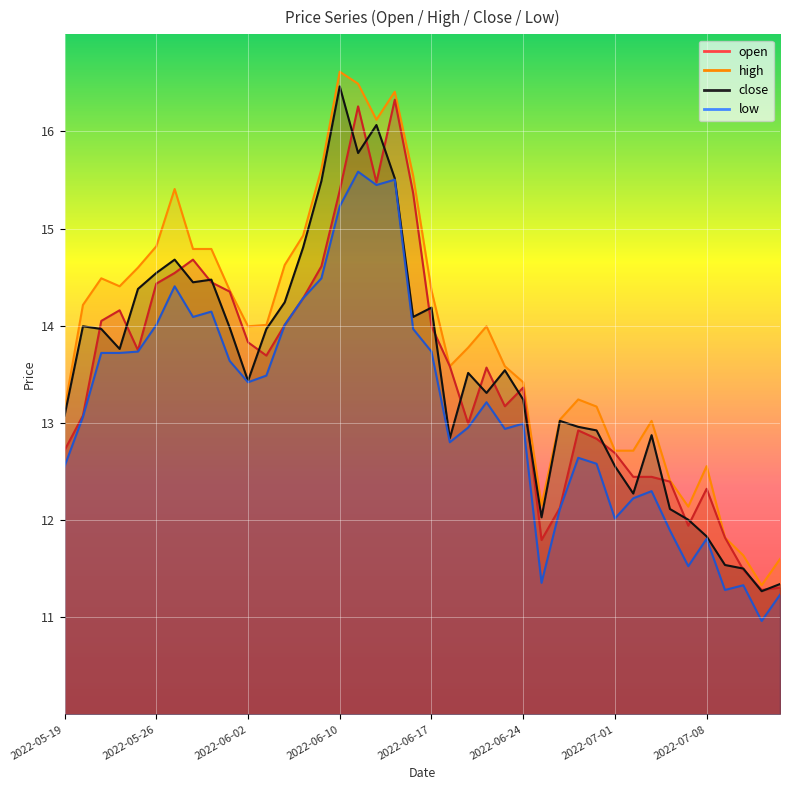

Which series has the largest total across all categories?

high